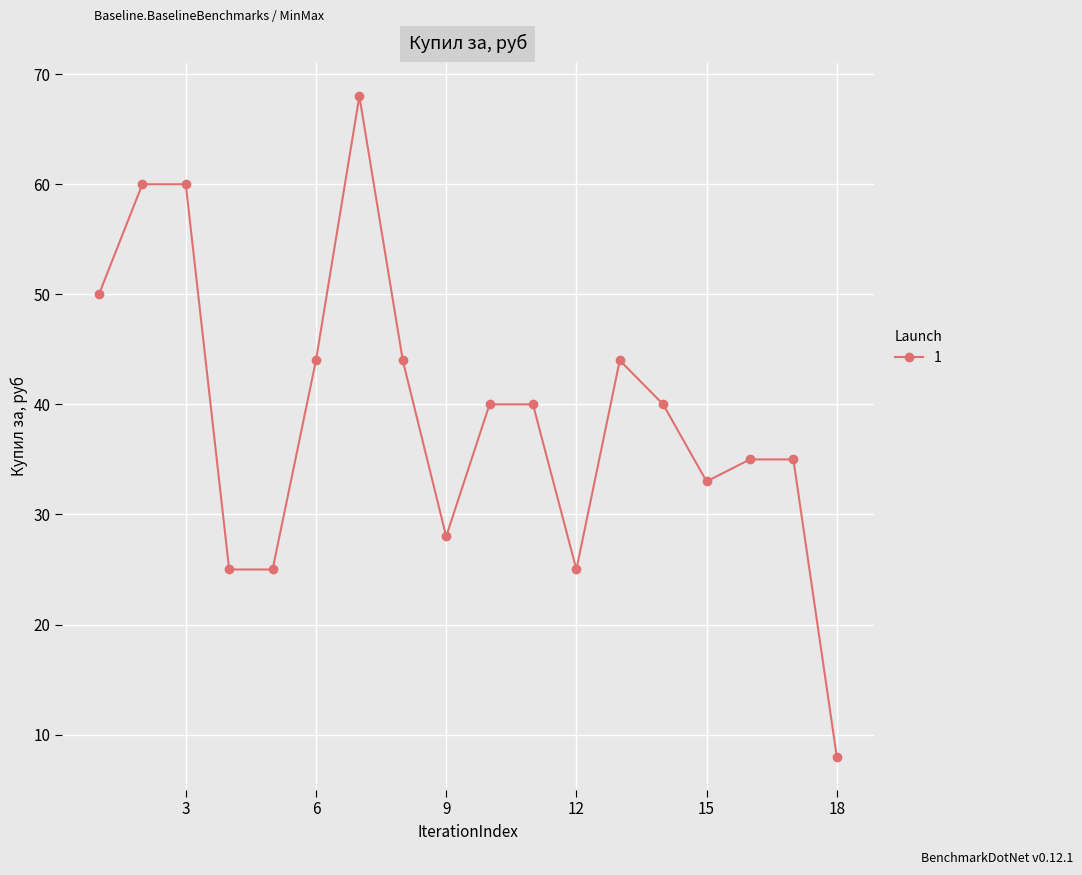

What is the value of the 6th point from the left?

44